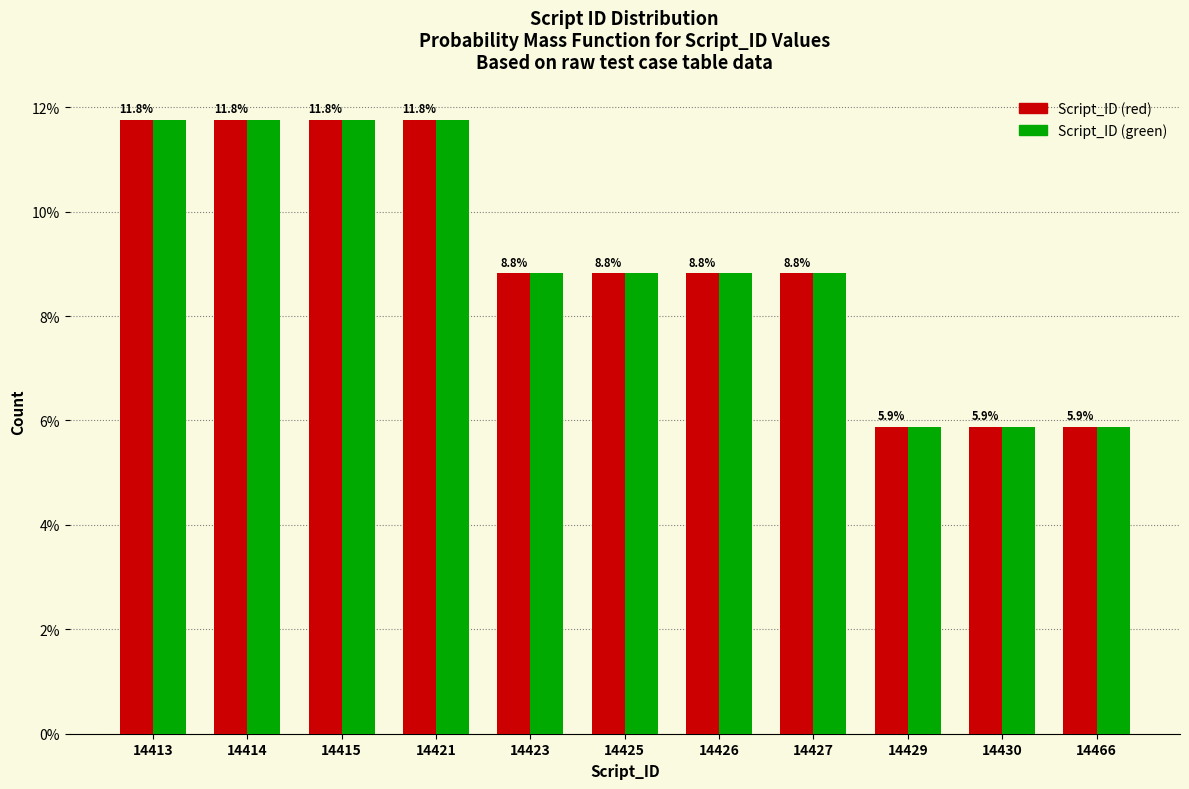

Reading right to left, transcribe all the data shown in this chart.

Script_ID (red): 14466=5.9	14430=5.9	14429=5.9	14427=8.8	14426=8.8	14425=8.8	14423=8.8	14421=11.8	14415=11.8	14414=11.8	14413=11.8
Script_ID (green): 14466=5.9	14430=5.9	14429=5.9	14427=8.8	14426=8.8	14425=8.8	14423=8.8	14421=11.8	14415=11.8	14414=11.8	14413=11.8